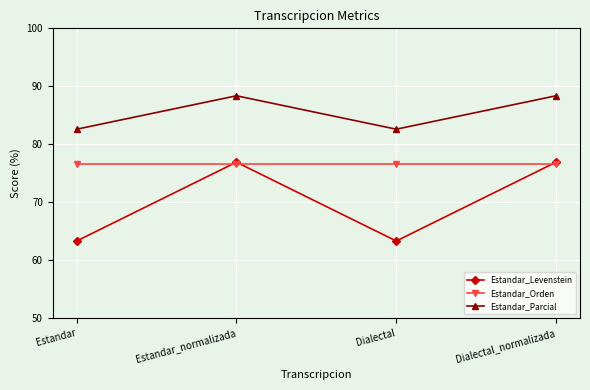

The Estandar_Parcial series shows 121.9 at Estandar_normalizada. True or false?

False